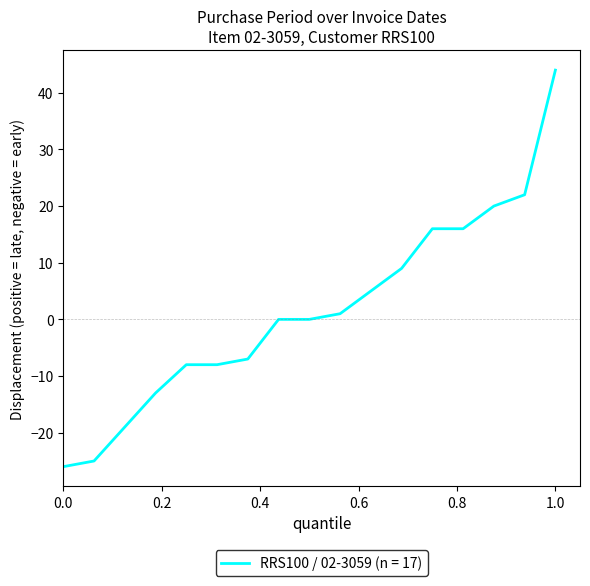

What is the maximum value shown in the chart?

44